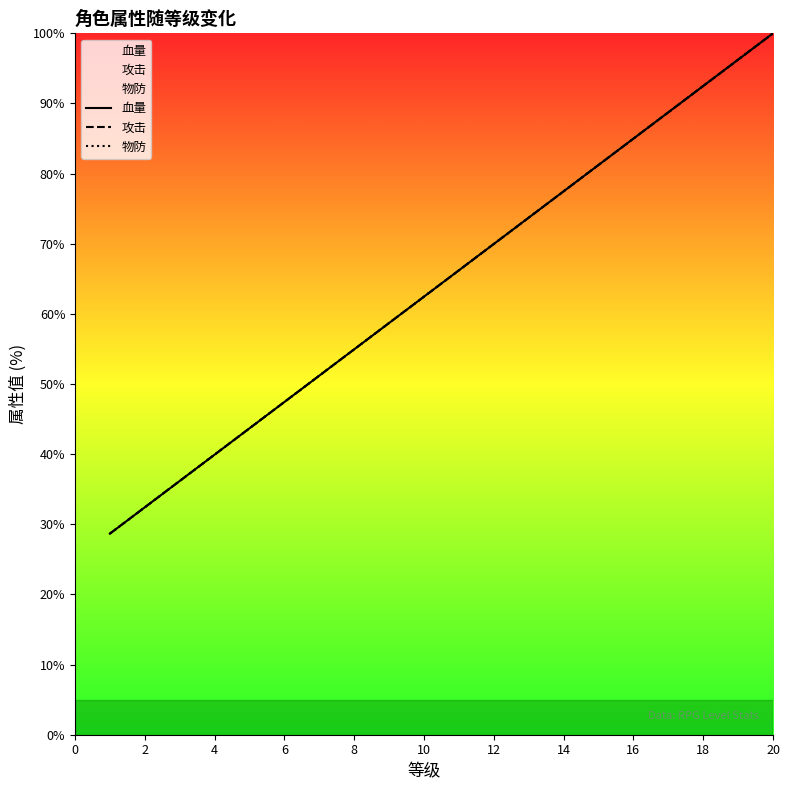

What is the difference between the maximum and minimum values in the 血量 series?

71.3